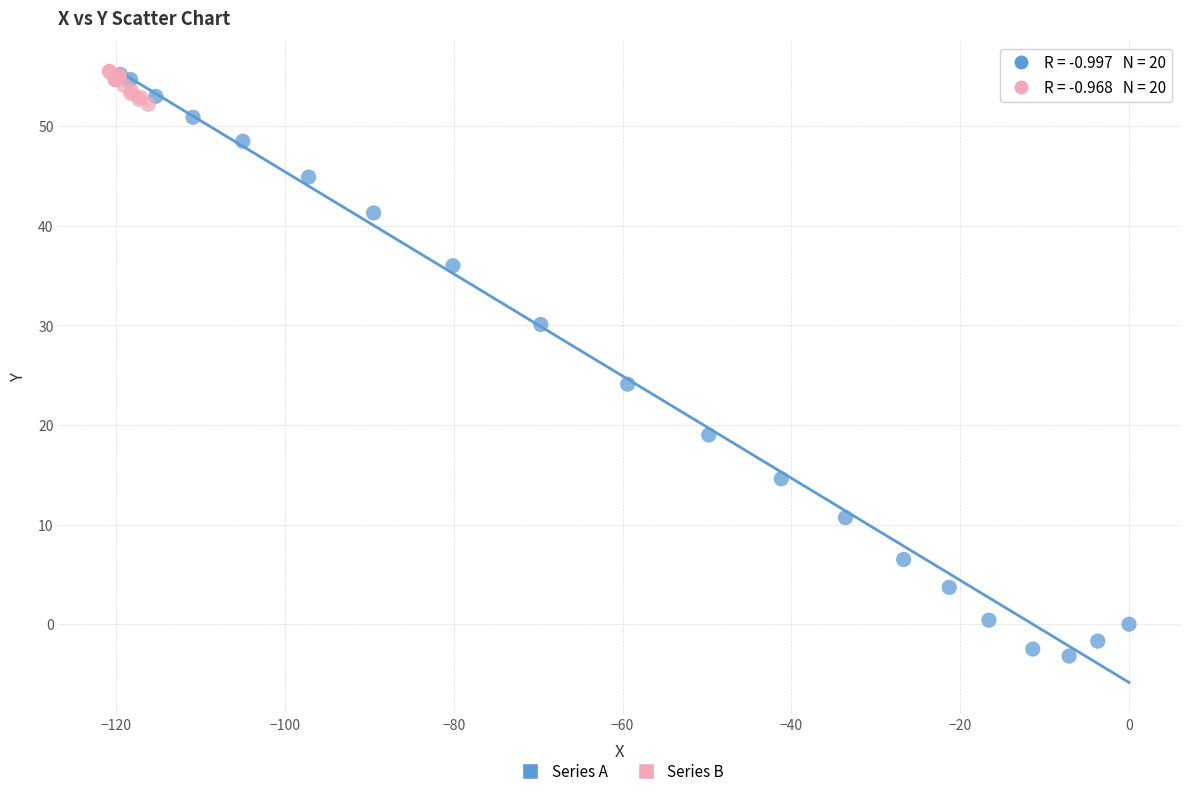

Which series has the largest Y range (max minus min)?

Series A